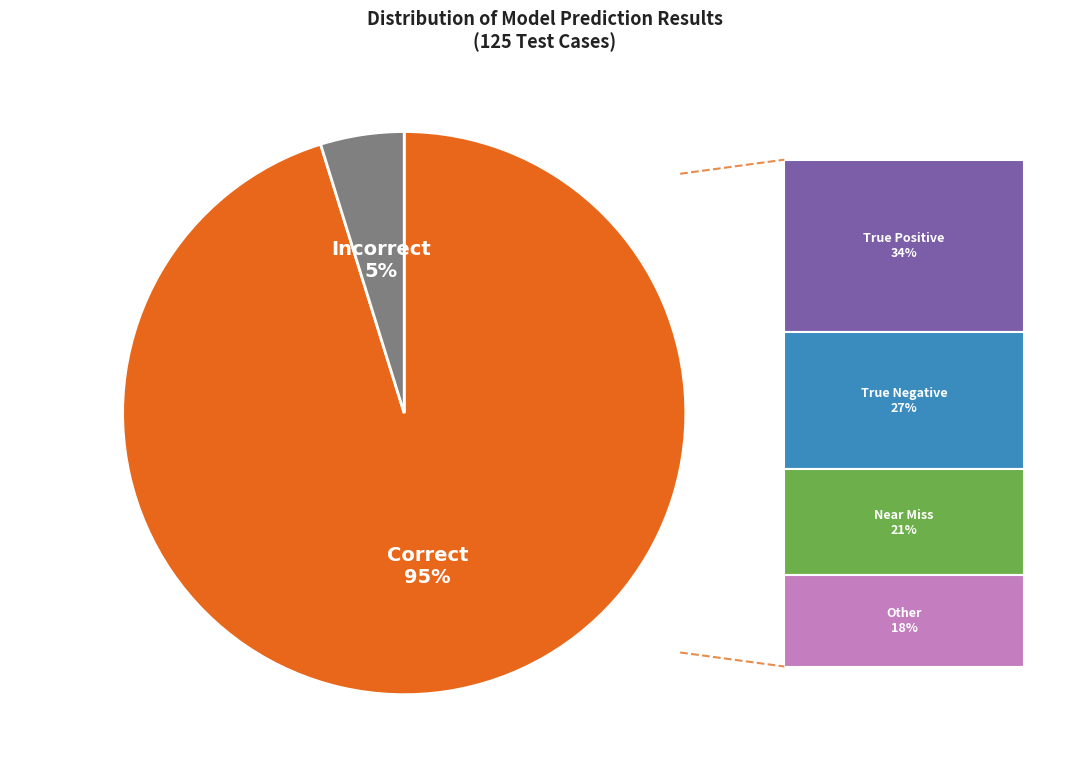

Does any single category account for the majority?

Yes